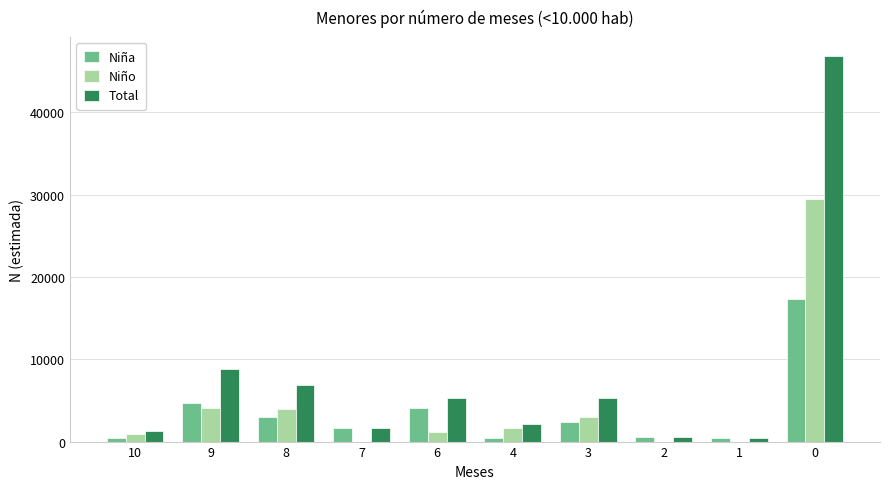

Is the value of Niño at 2 greater than the value of Total at 6?

No